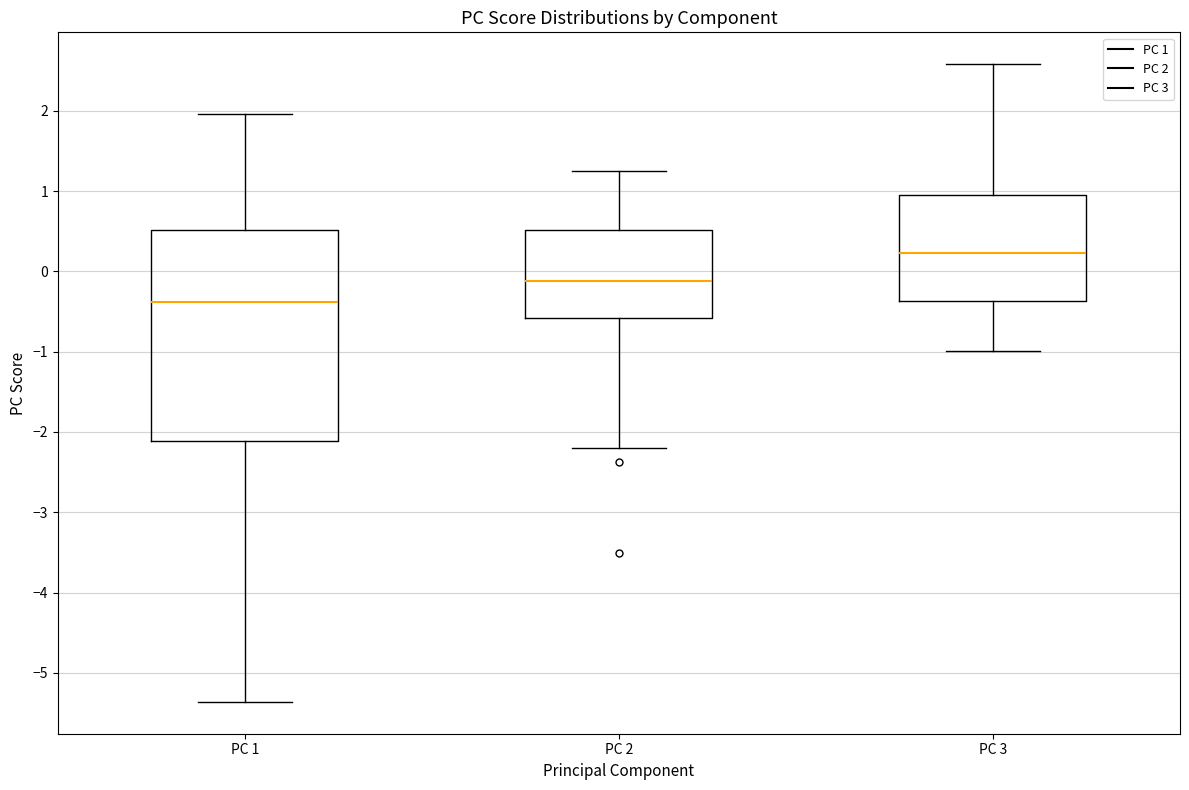

Comparing the boxes themselves (not the whiskers), which one is the tallest?

PC 1